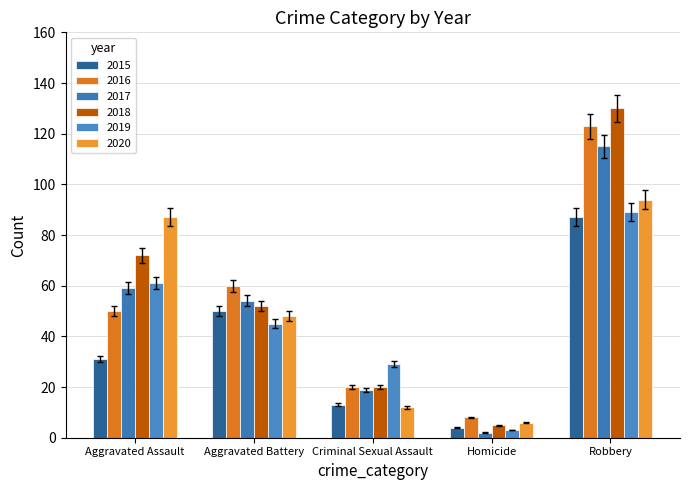

Reading left to right, what are all the values shown in this chart?

2015: 31	50	13	4	87
2016: 50	60	20	8	123
2017: 59	54	19	2	115
2018: 72	52	20	5	130
2019: 61	45	29	3	89
2020: 87	48	12	6	94